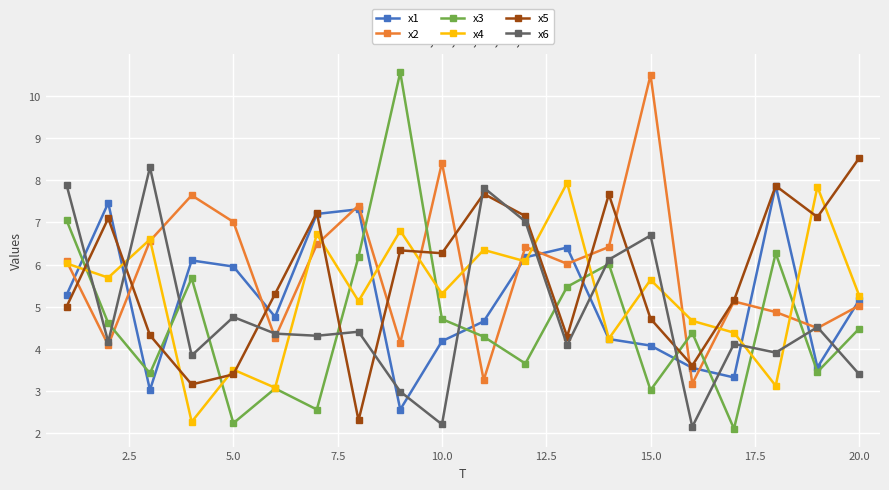

What is the value of the x1 point at the 2nd from the left?

7.5